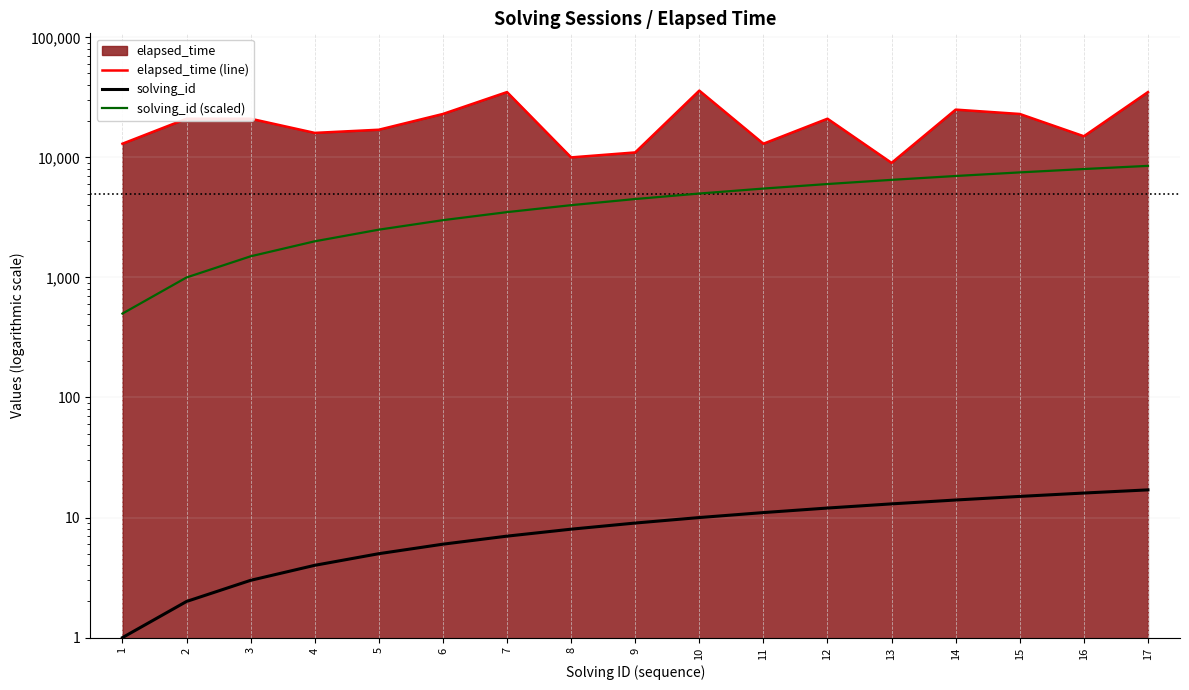

What is the value of the elapsed_time (line) point at the 11th from the left?

13000